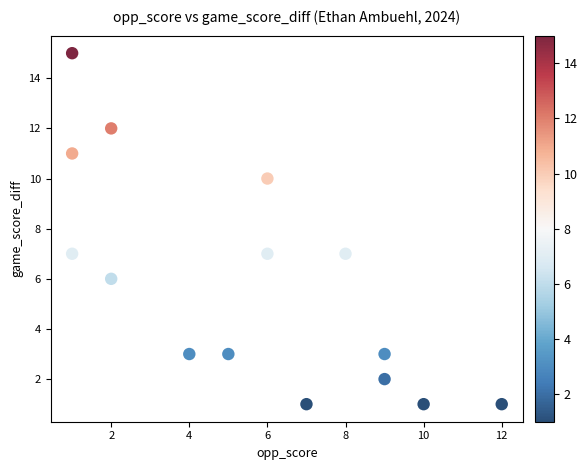

What is the range of X values (max minus min)?

11